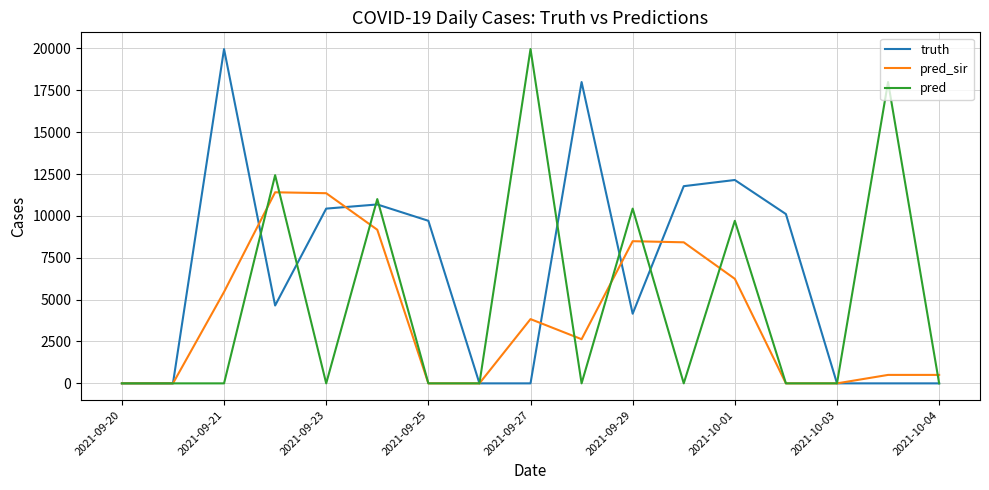

True or false: truth and pred_sir intersect in this chart.

True